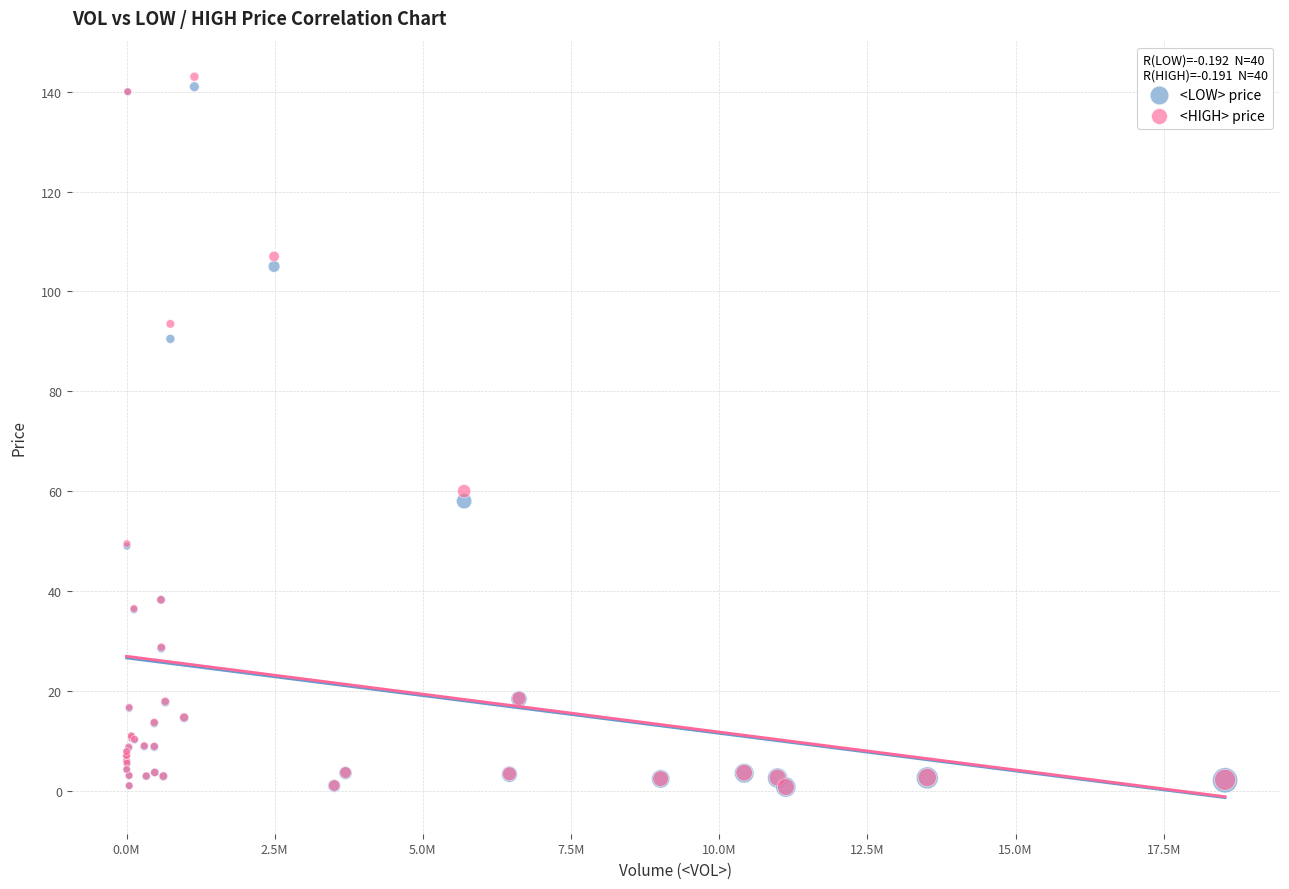

In the <HIGH> price series, what Y value is closest to 71?

60.0